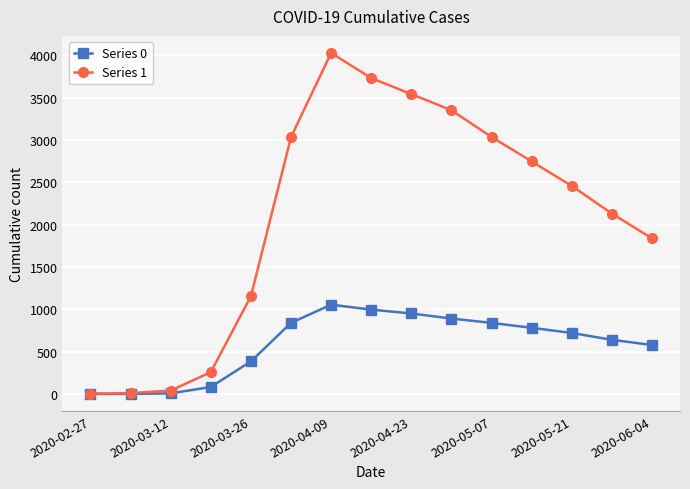

Which series has the widest spread of values?

Series 1